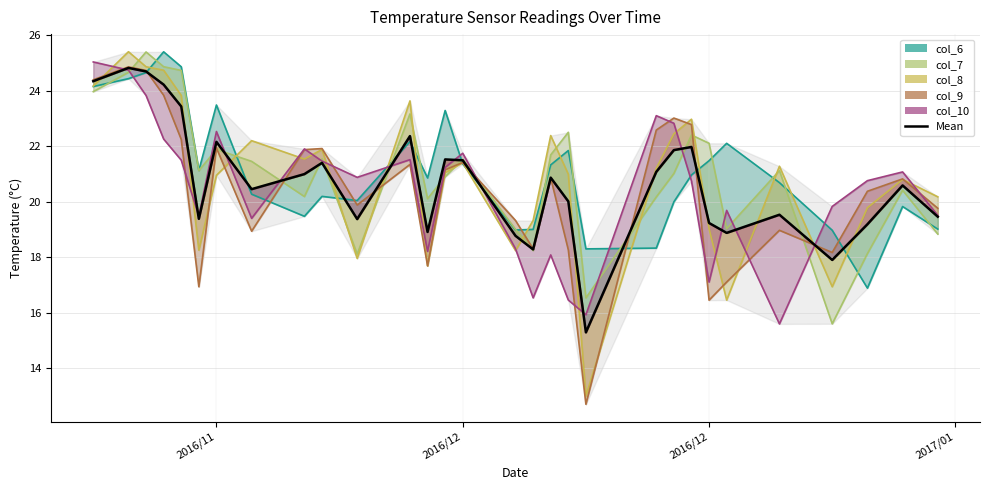

Where does the data first go above 20?

2016/11